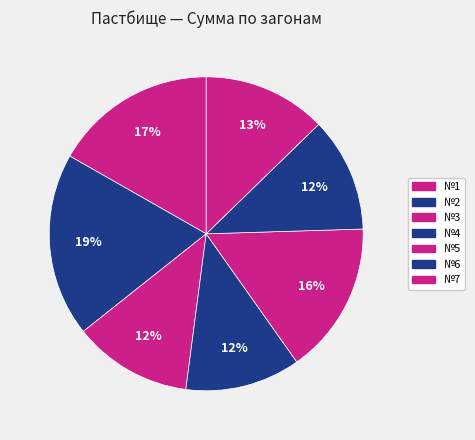

Which category has the biggest portion of the pie?

№2